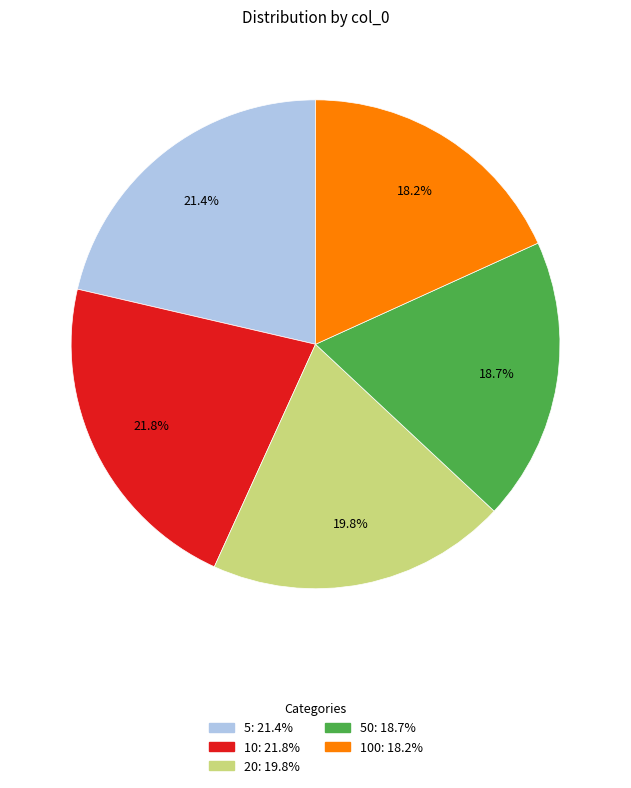

How many slices are in this pie chart?

5